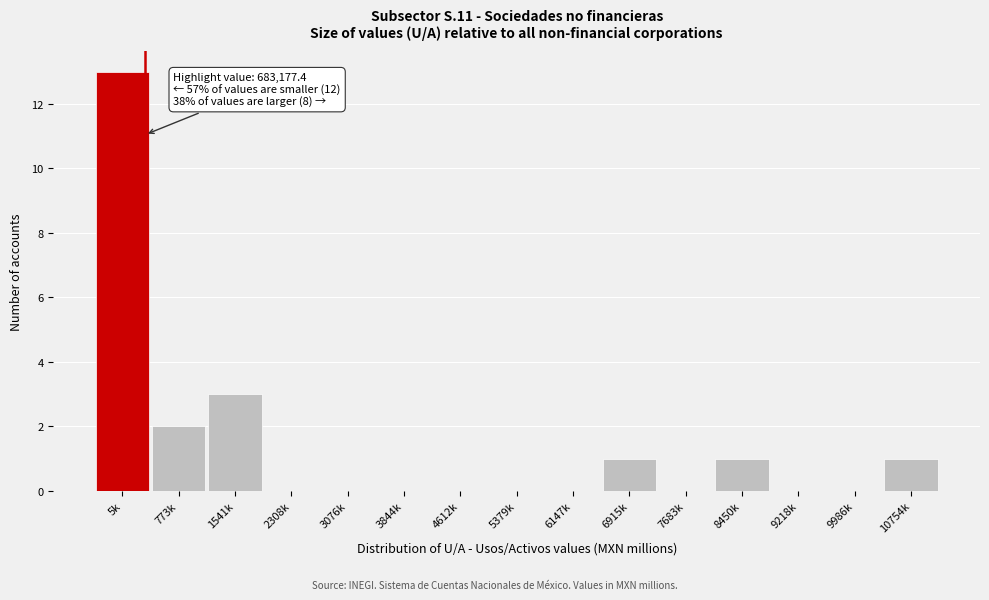

Reading left to right, extract all data points from this chart.

5k=13	773k=2	1541k=3	2308k=0	3076k=0	3844k=0	4612k=0	5379k=0	6147k=0	6915k=1	7683k=0	8450k=1	9218k=0	9986k=0	10754k=1